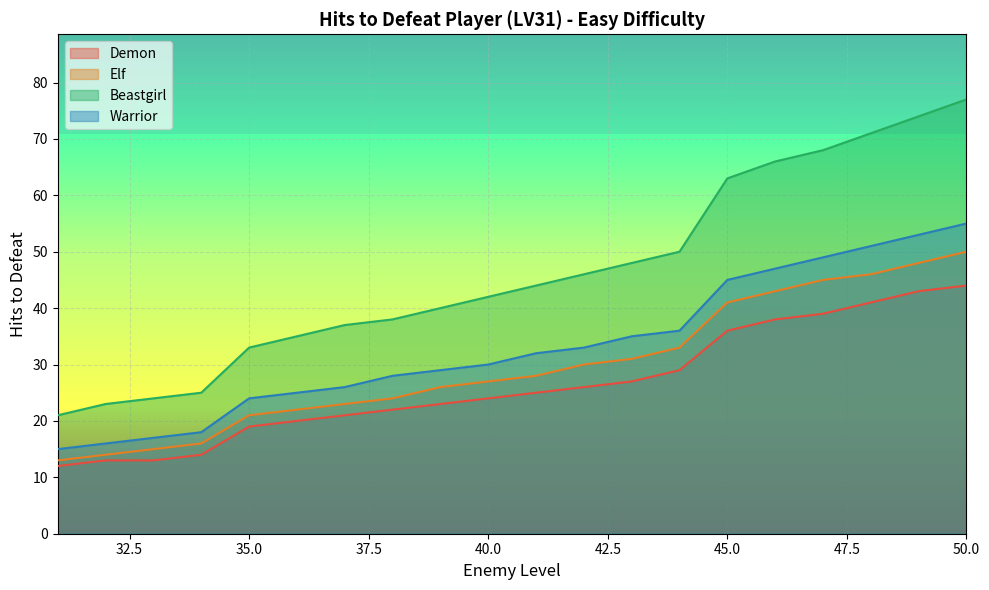

What is the difference between the second highest and second lowest values in the Warrior series?

37